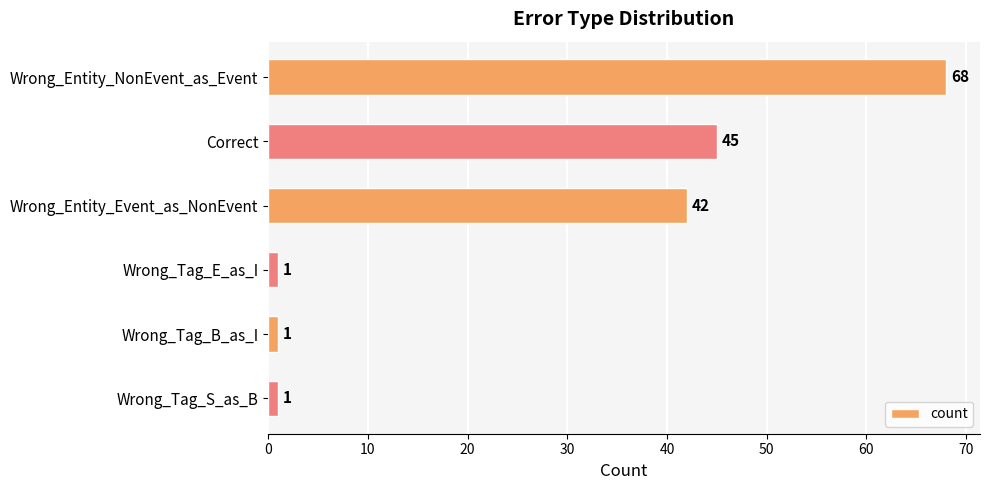

Are the bars grouped side by side (vs. stacked)?

No